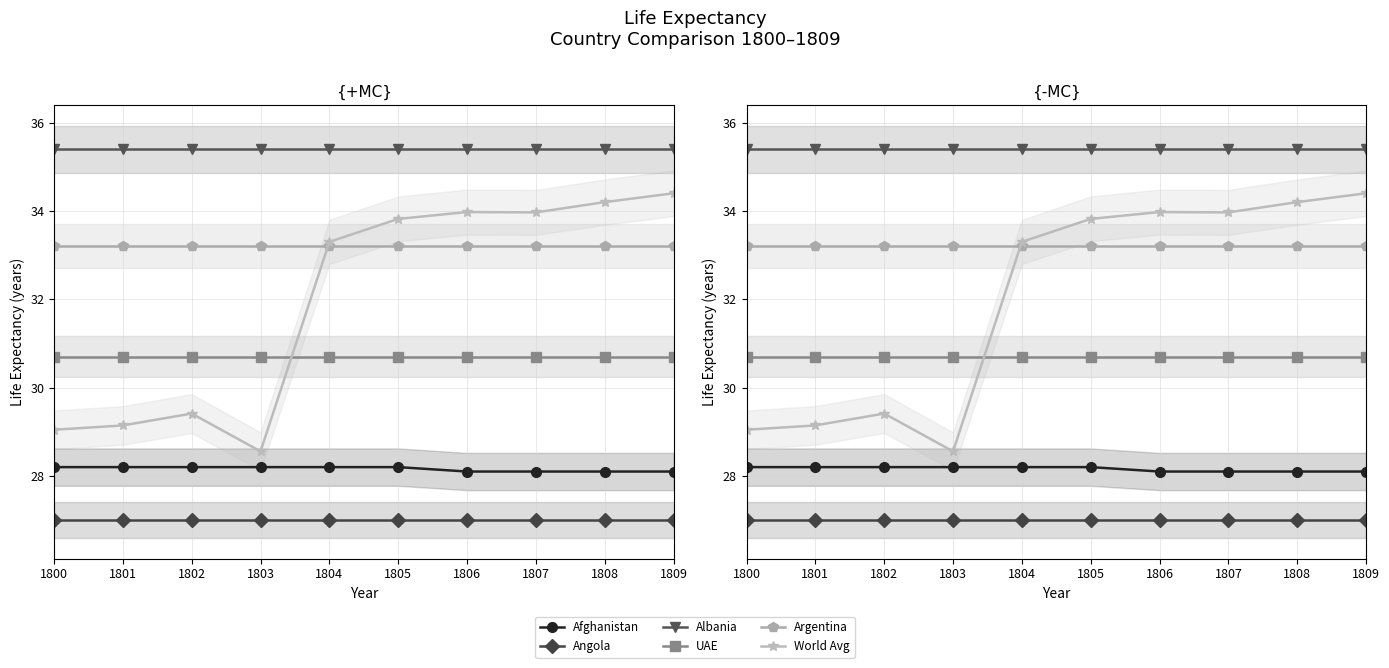

Reading right to left, list all the values displayed in this chart.

Afghanistan: 28.1	28.1	28.1	28.1	28.2	28.2	28.2	28.2	28.2	28.2
Angola: 27.0	27.0	27.0	27.0	27.0	27.0	27.0	27.0	27.0	27.0
Albania: 35.4	35.4	35.4	35.4	35.4	35.4	35.4	35.4	35.4	35.4
UAE: 30.7	30.7	30.7	30.7	30.7	30.7	30.7	30.7	30.7	30.7
Argentina: 33.2	33.2	33.2	33.2	33.2	33.2	33.2	33.2	33.2	33.2
World Avg: 34.4	34.2	34.0	34.0	33.8	33.3	28.6	29.4	29.1	29.0